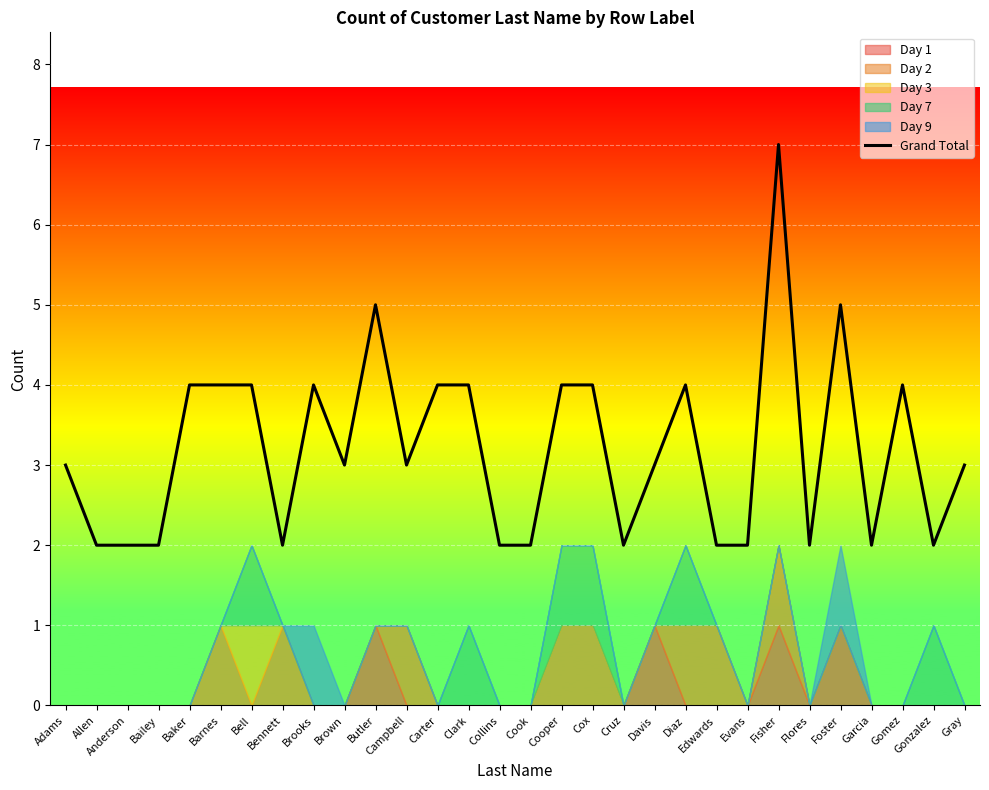

What is the smallest value displayed?

2